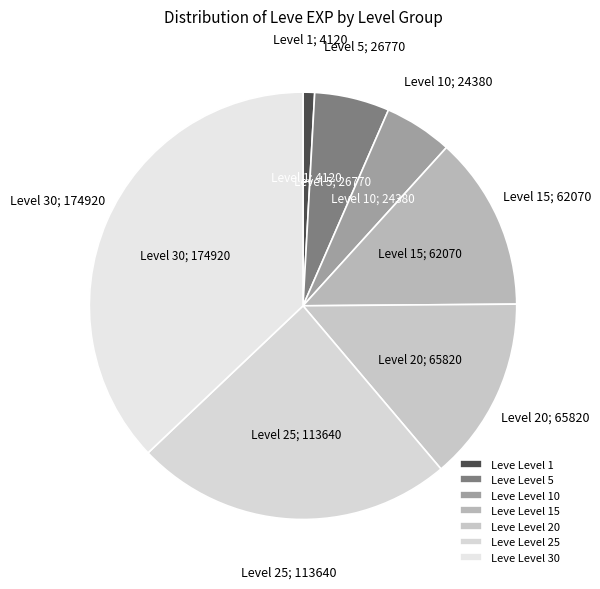

How many segments does this pie chart have?

7